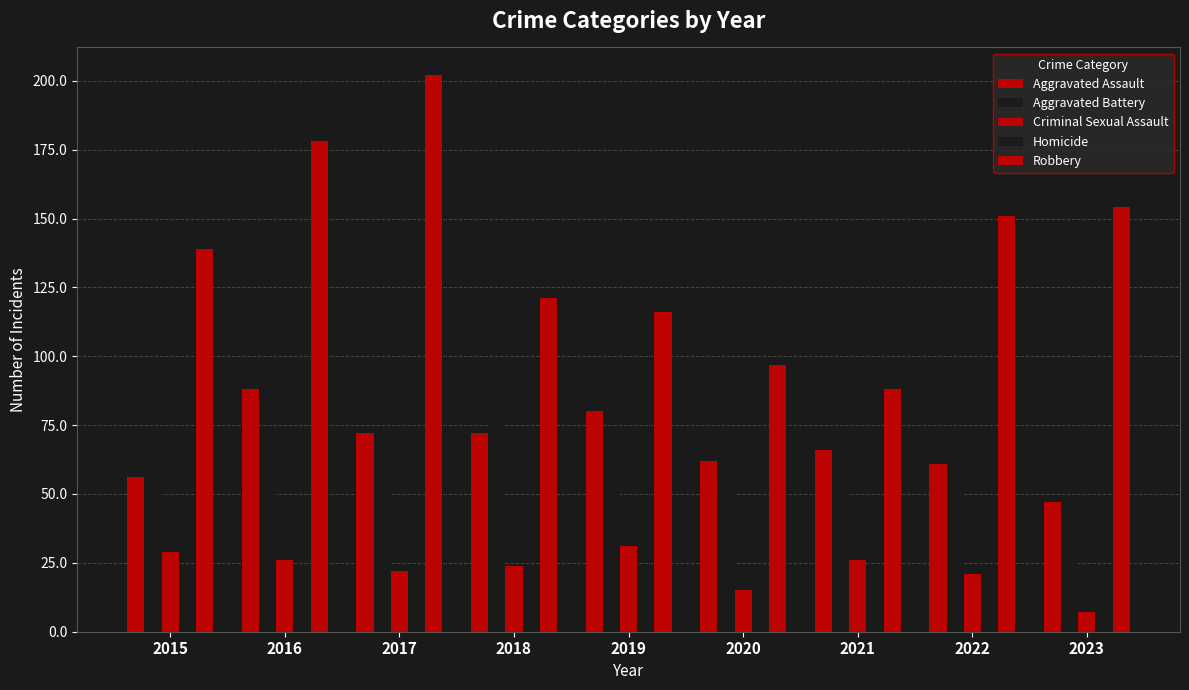

What is the minimum value shown in the chart?

1